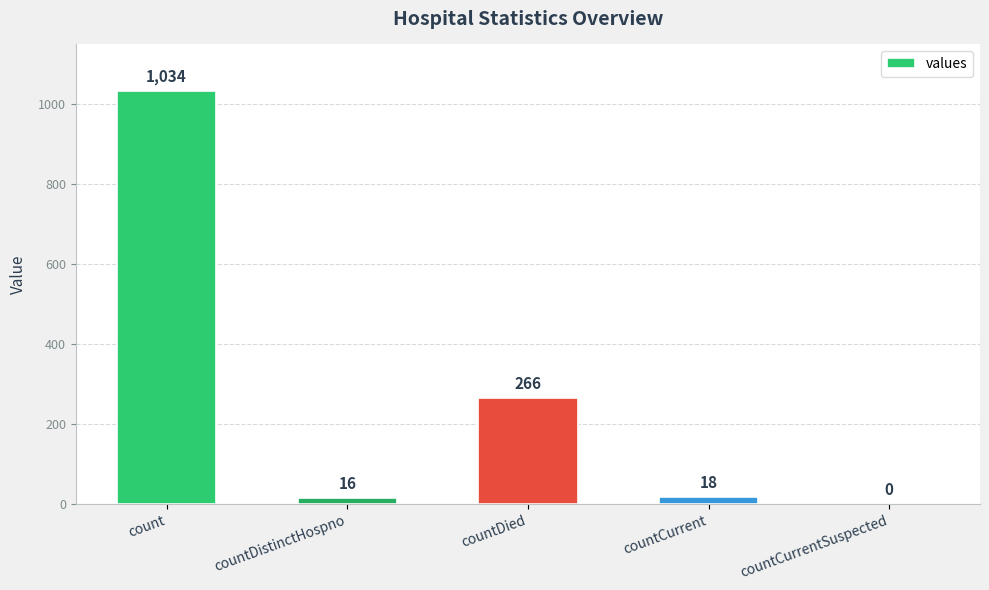

What is the difference between the values at countDied and countCurrentSuspected?

266